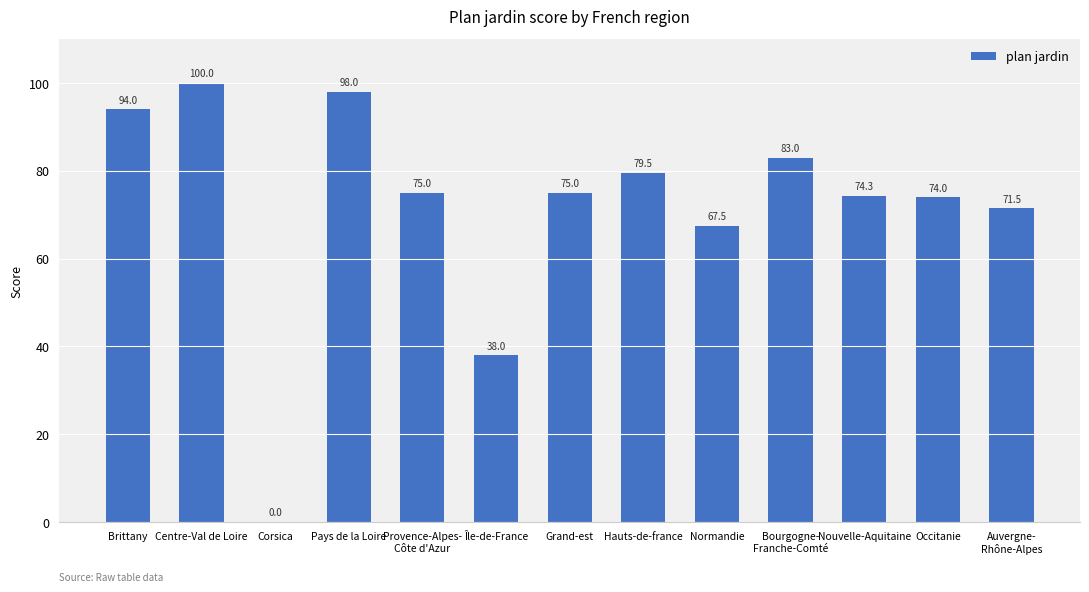

How many values are above zero?

12